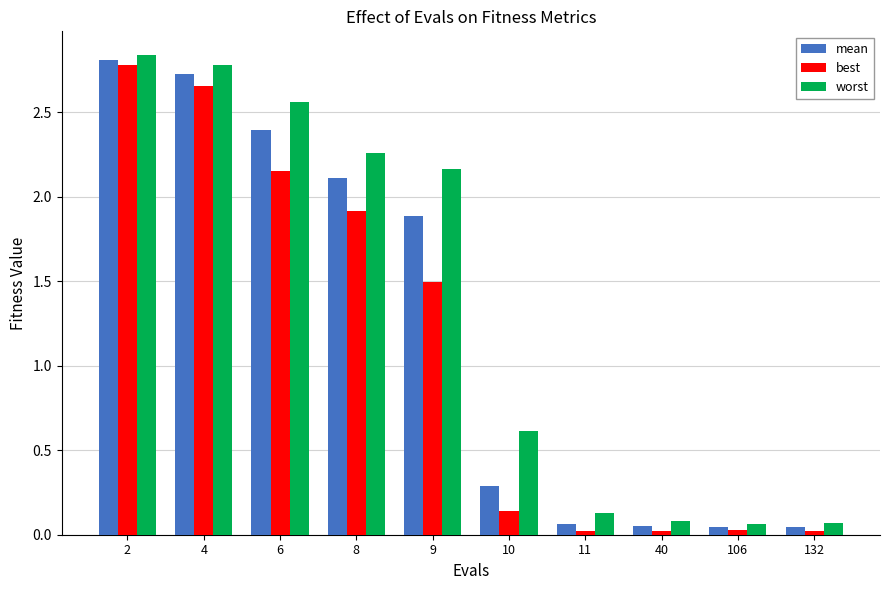

Are the bars grouped side by side (vs. stacked)?

Yes